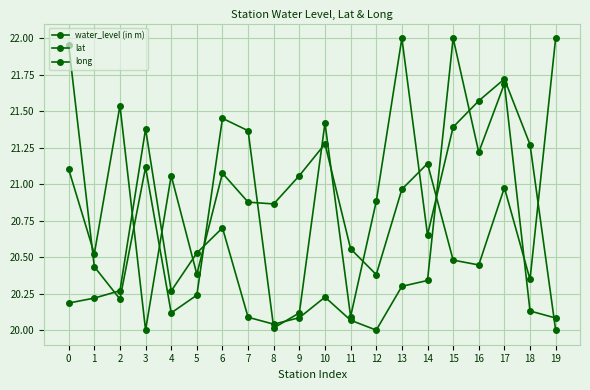

Where is long nearest to the value 21?

17